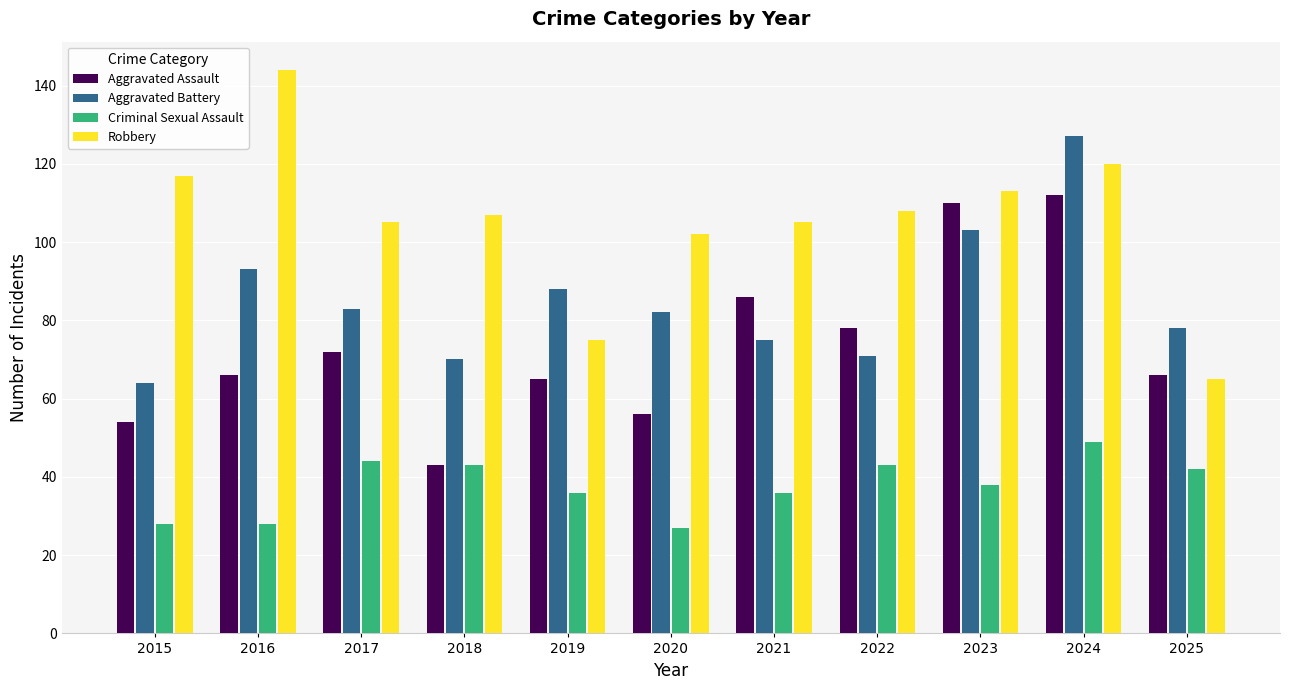

What is the difference between the highest and lowest values at 2024?

78